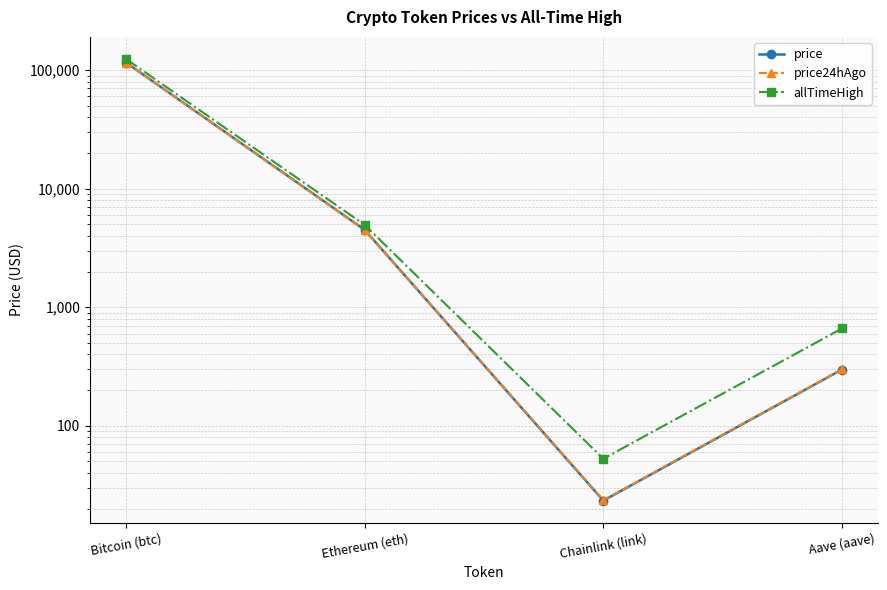

True or false: price24hAgo has more than 1 interior local peaks.

False